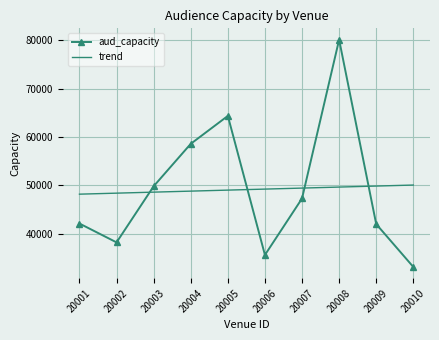

Count the number of data series in this chart.

2